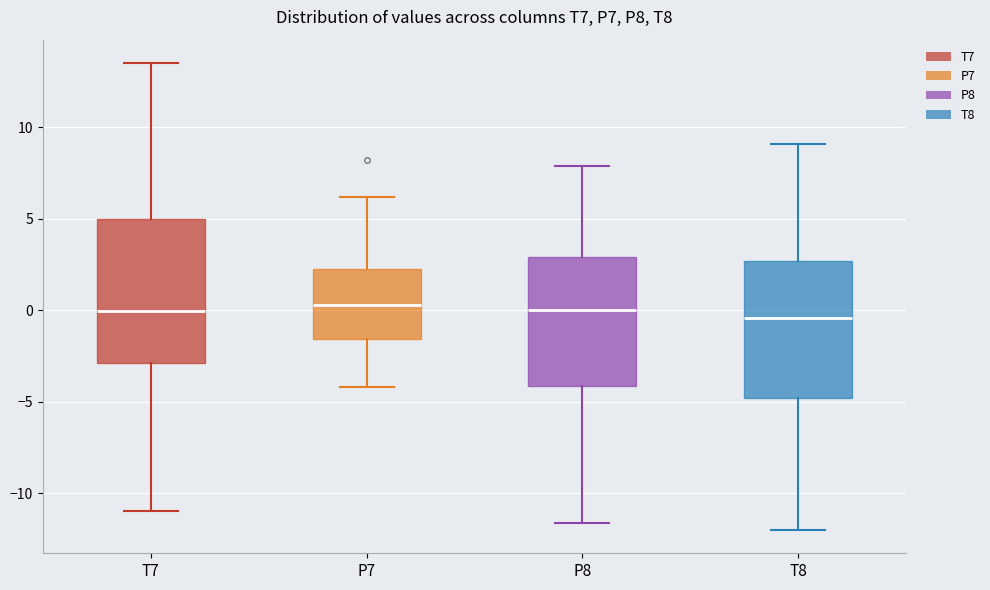

Reading left to right, read every box against the y-axis: the position of its median line, the range the box covers, and the ends of its whiskers. The values are not printed on the chart, so give them approximately, as read against the axis.

T7: median 0.0, box -3.0 to 5.0, whiskers -11.0 to 13.5
P7: median 0.5, box -1.5 to 2.5, whiskers -4.0 to 6.0
P8: median 0.0, box -4.0 to 3.0, whiskers -11.5 to 8.0
T8: median -0.5, box -5.0 to 2.5, whiskers -12.0 to 9.0